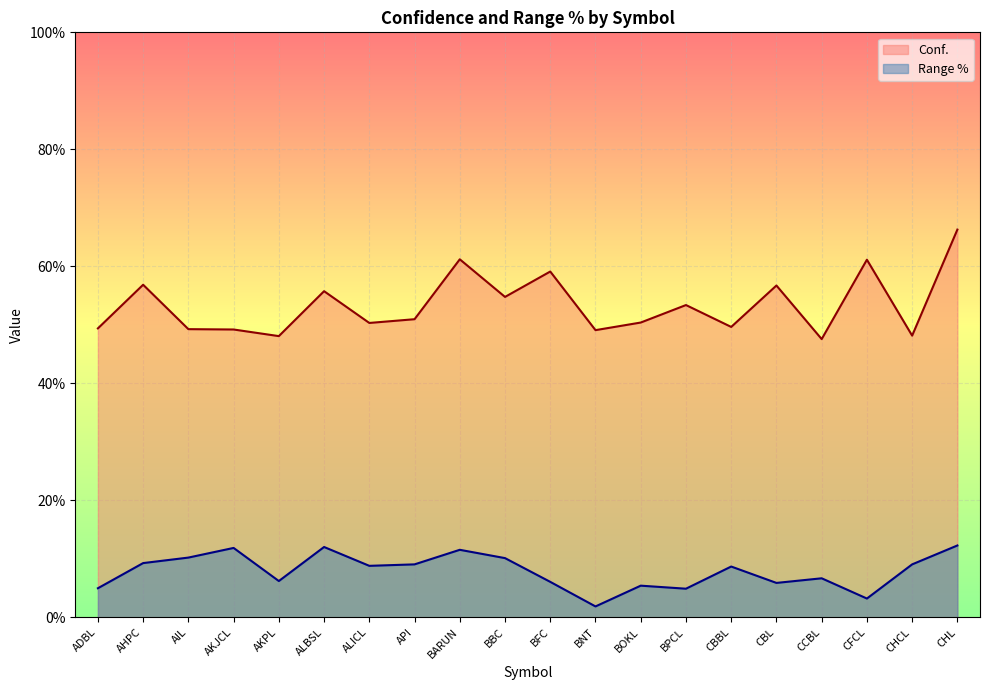

Between BFC and BPCL, which series saw the biggest shift?

Conf.